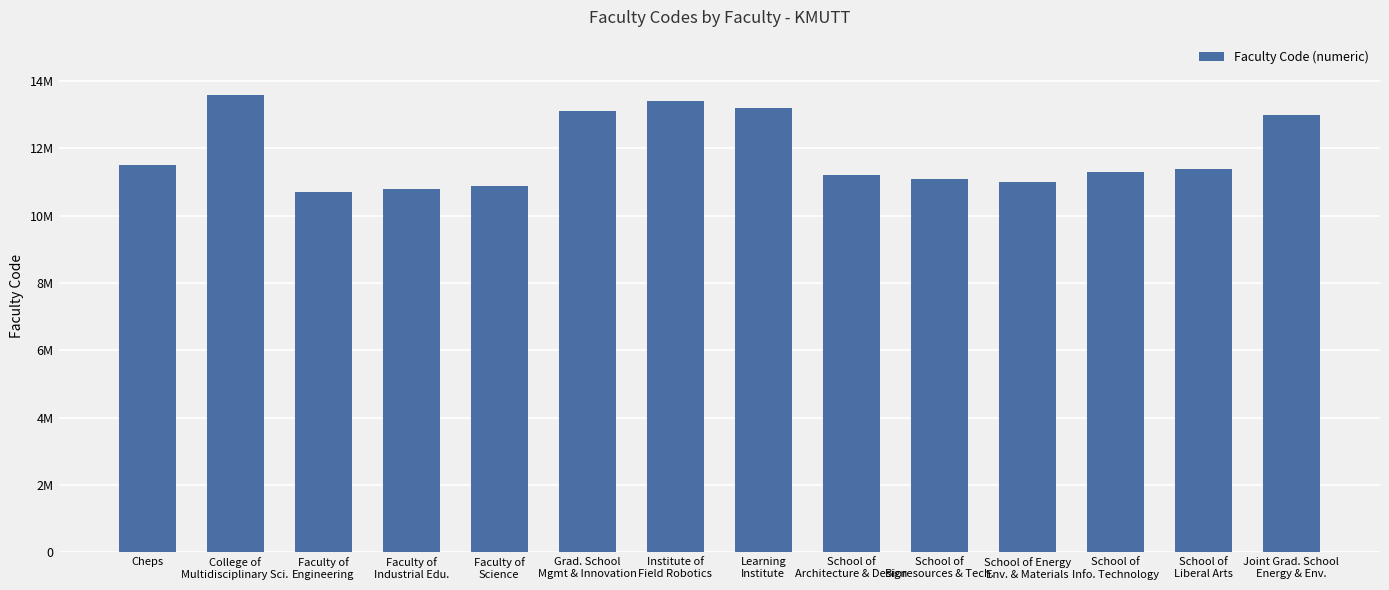

Are the bars horizontal?

No